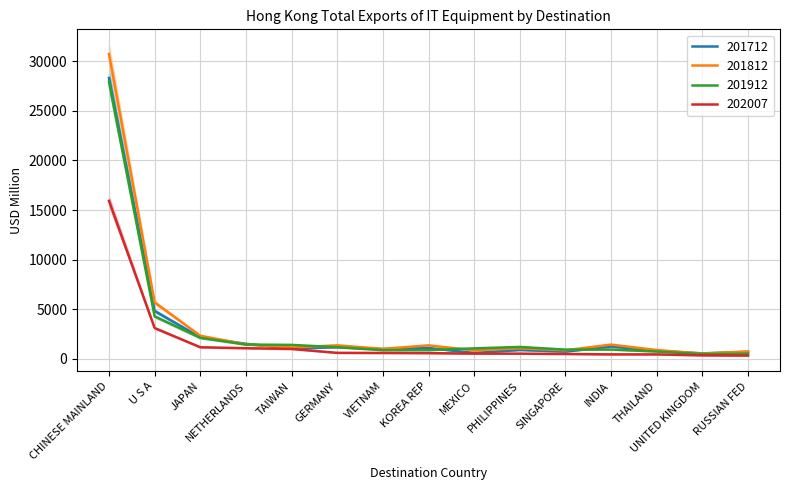

Where is 201712 nearest to the value 14428?

U S A